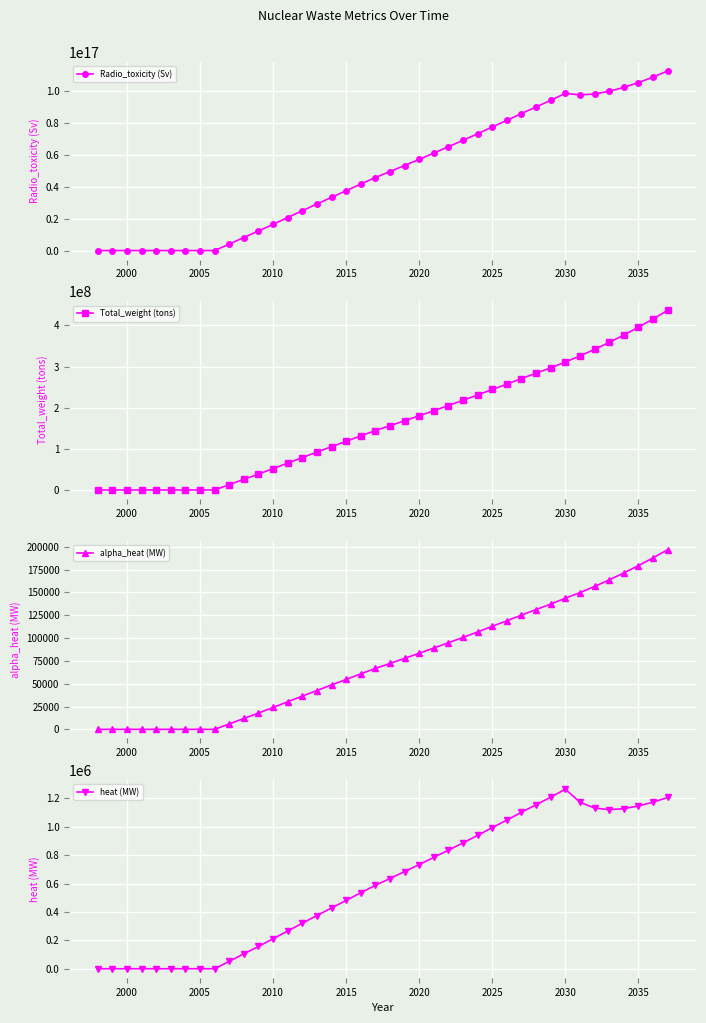

What is the maximum value for Total_weight (tons)?

436414768.6